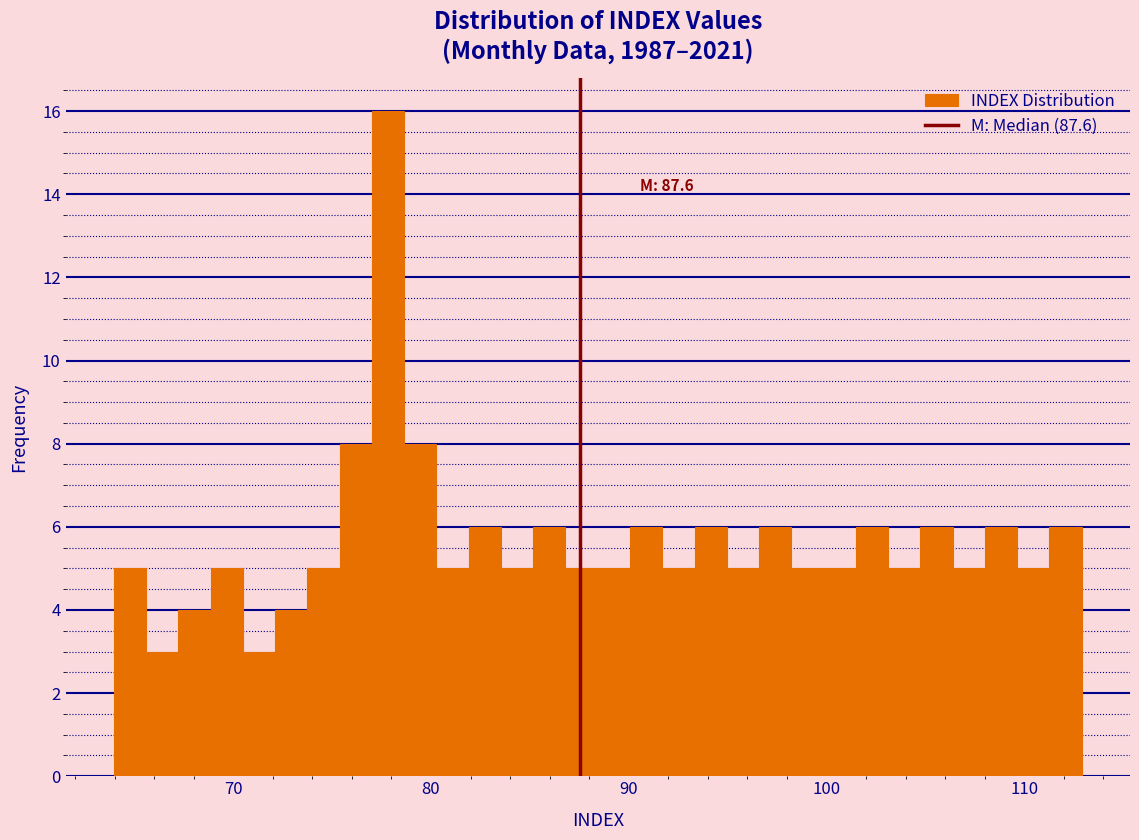

Read against the x-axis, roughly where is the centre of the tallest bar?

78